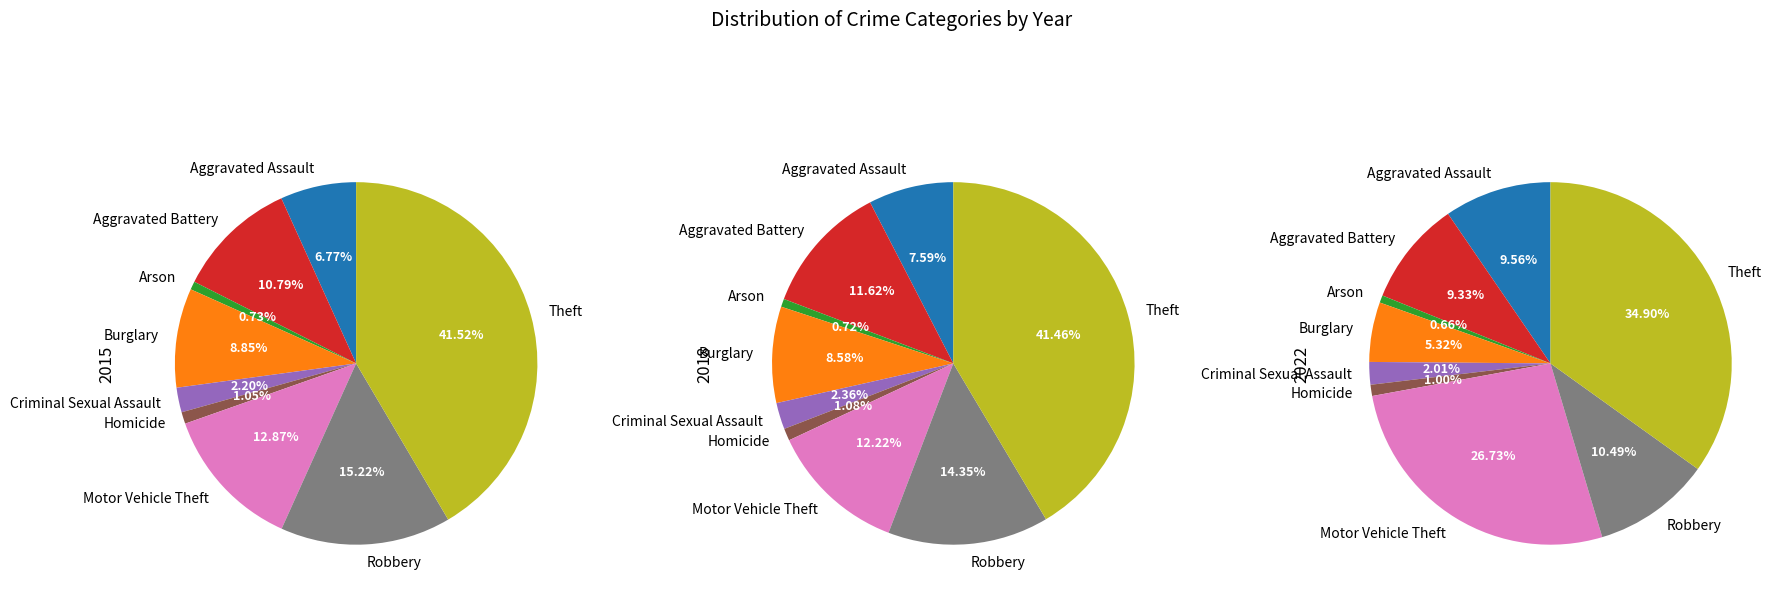

To the nearest percent, what is the combined percentage of Homicide and Motor Vehicle Theft?

13%